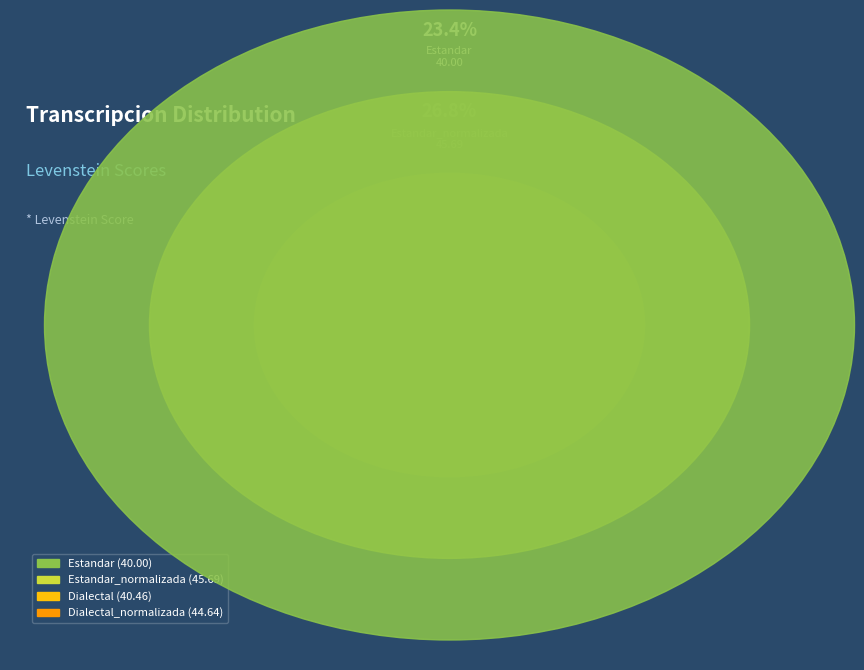

What is the change in value from Estandar to Estandar_normalizada?

+5.7